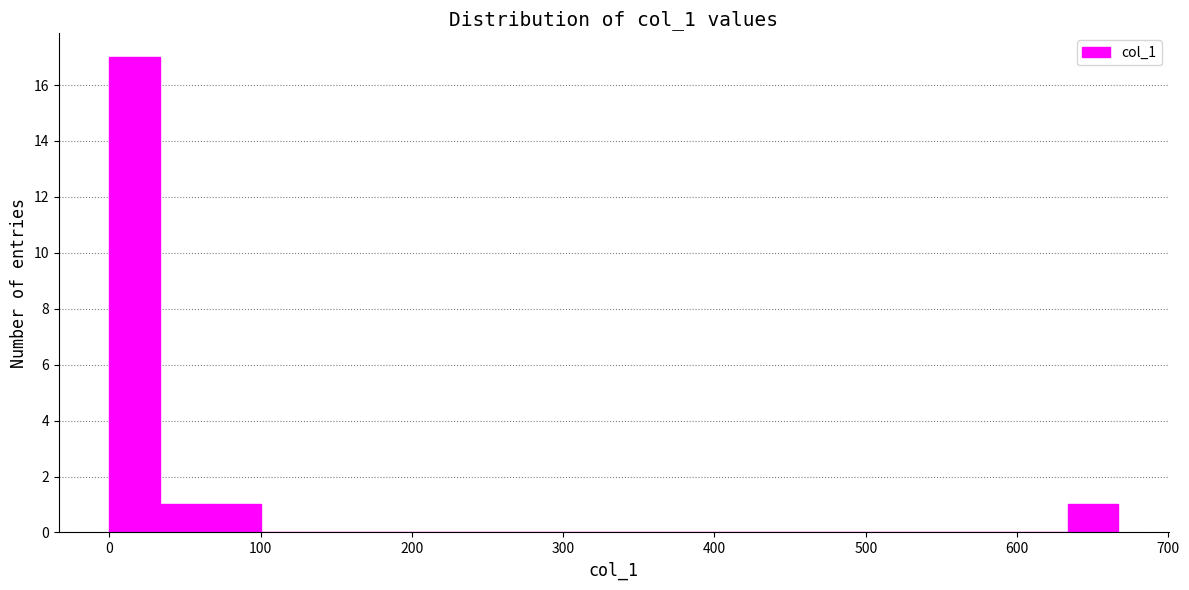

Around what value on the x-axis is the tallest bar? Give the approximate position of its centre, as read against the axis.

20